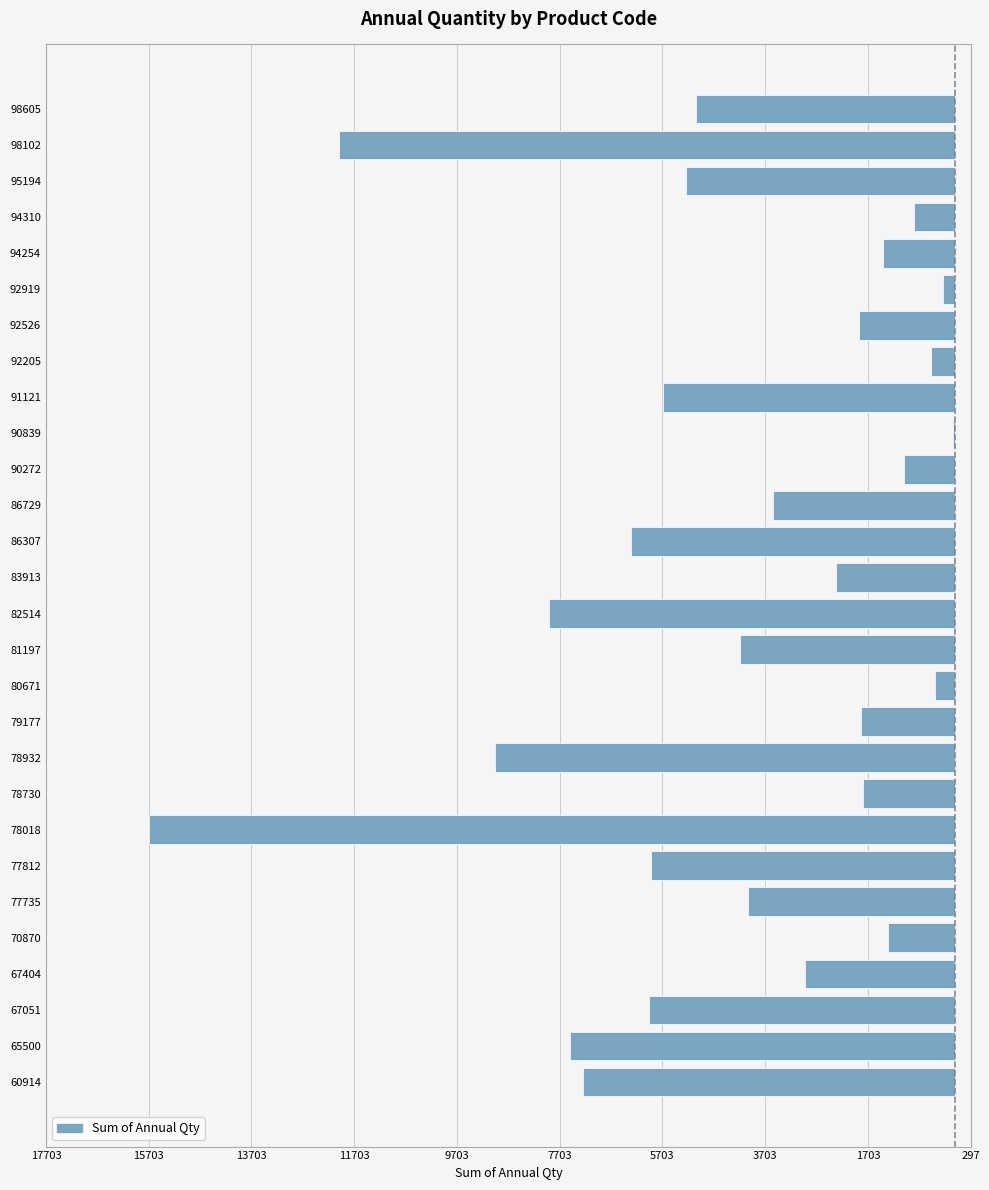

Are the bars horizontal?

Yes